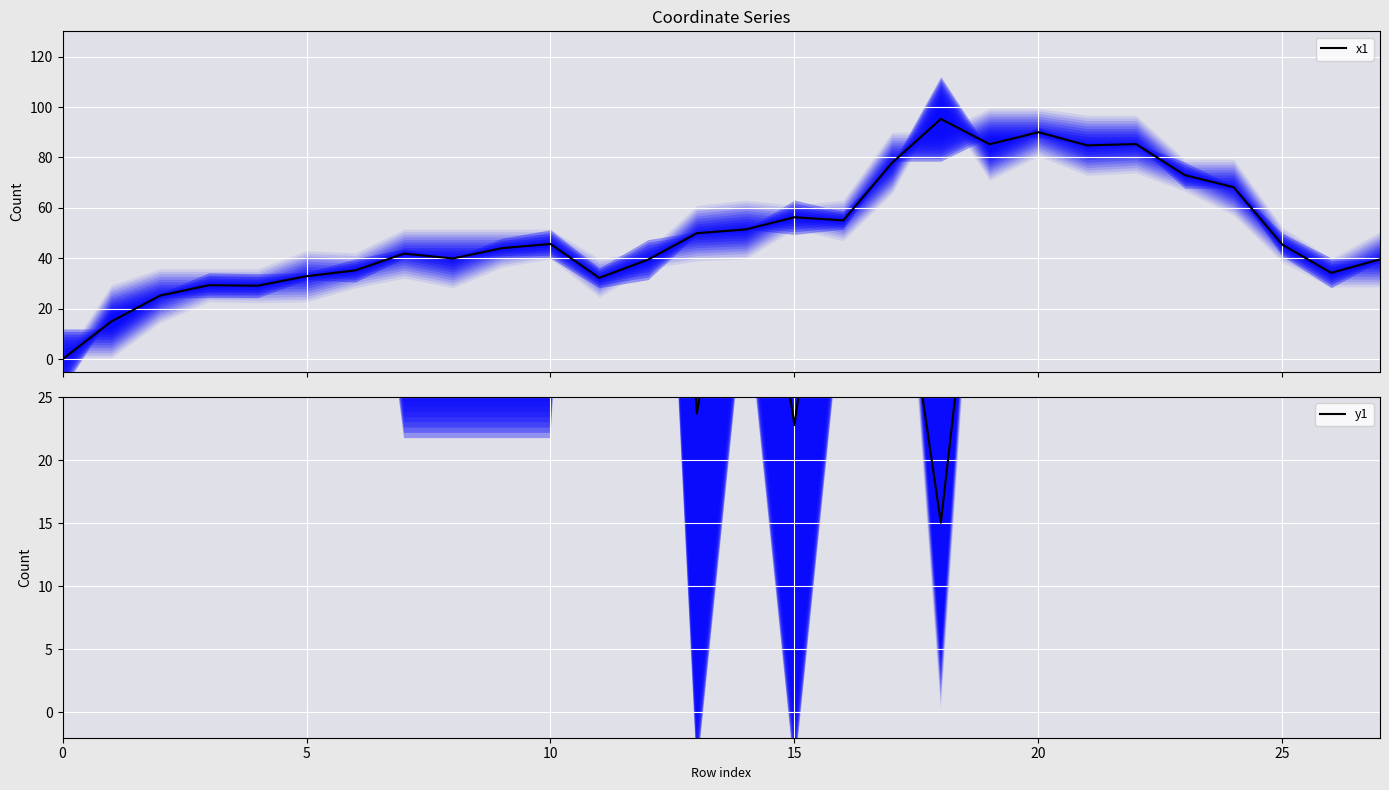

Between 7 and 11, which series saw the biggest shift?

y1